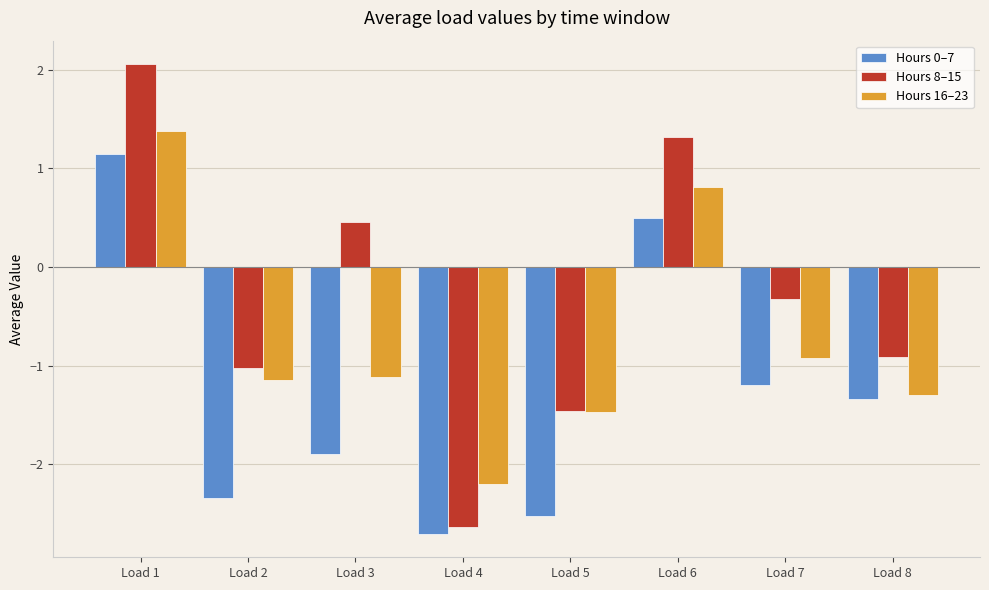

Which category has the highest value in the Hours 16–23 series?

Load 1